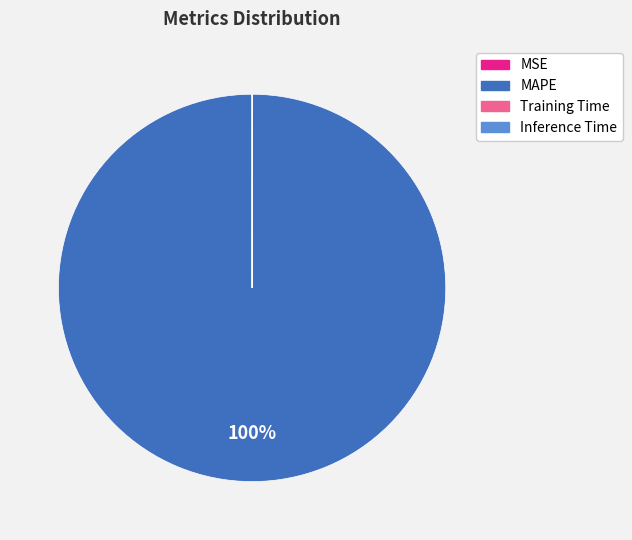

What is the largest slice in the pie chart?

MAPE